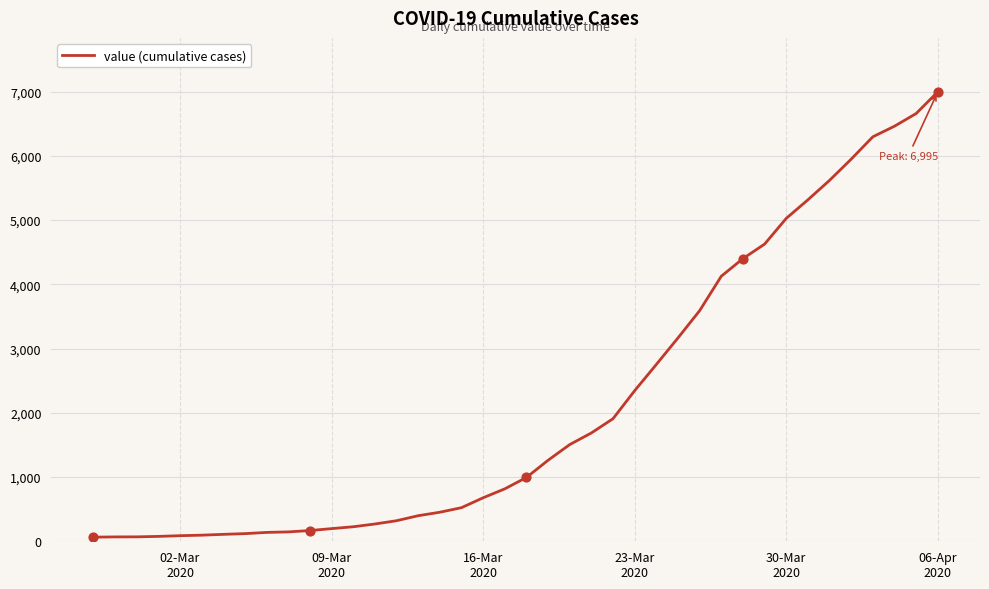

What is the greatest value displayed?

6995